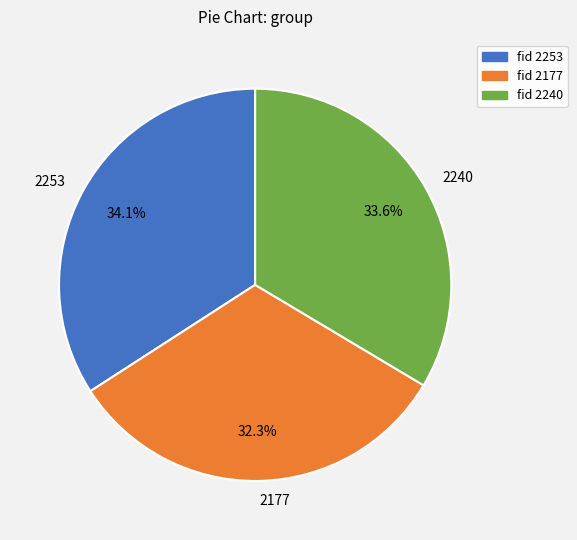

Rank the categories by value from highest to lowest.

2253, 2240, 2177